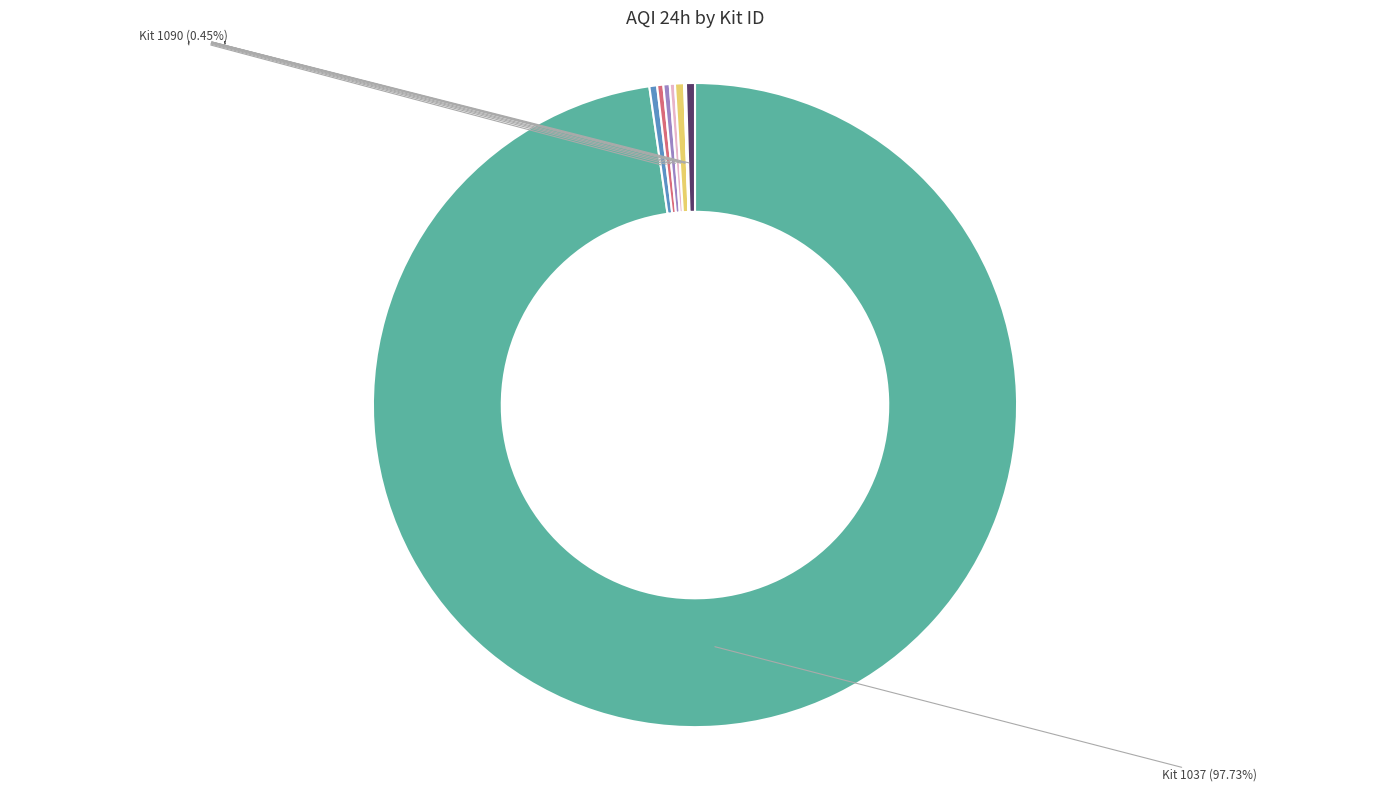

How many slices are in this pie chart?

10